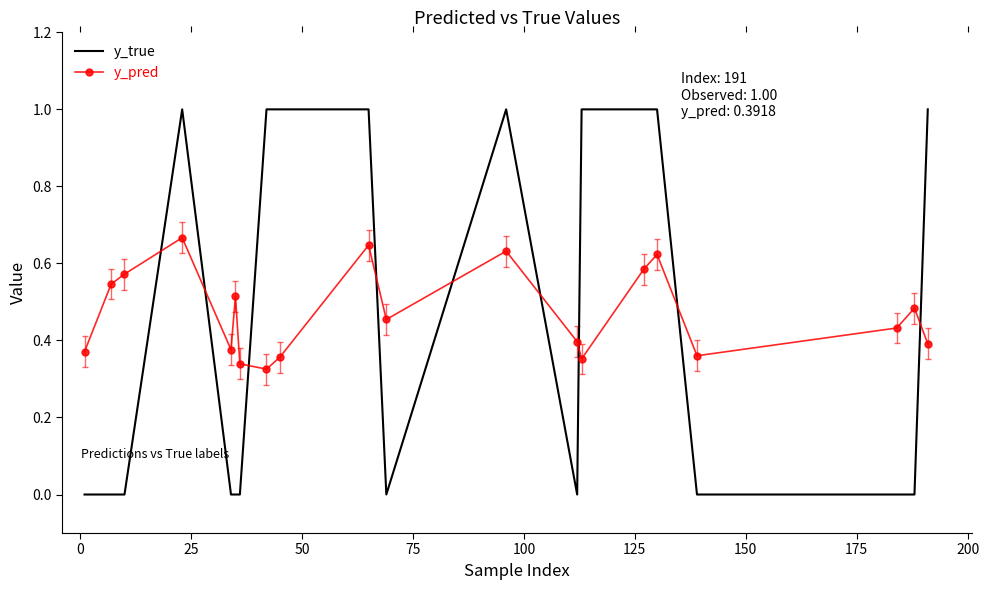

Which series has the largest range (max minus min)?

y_true